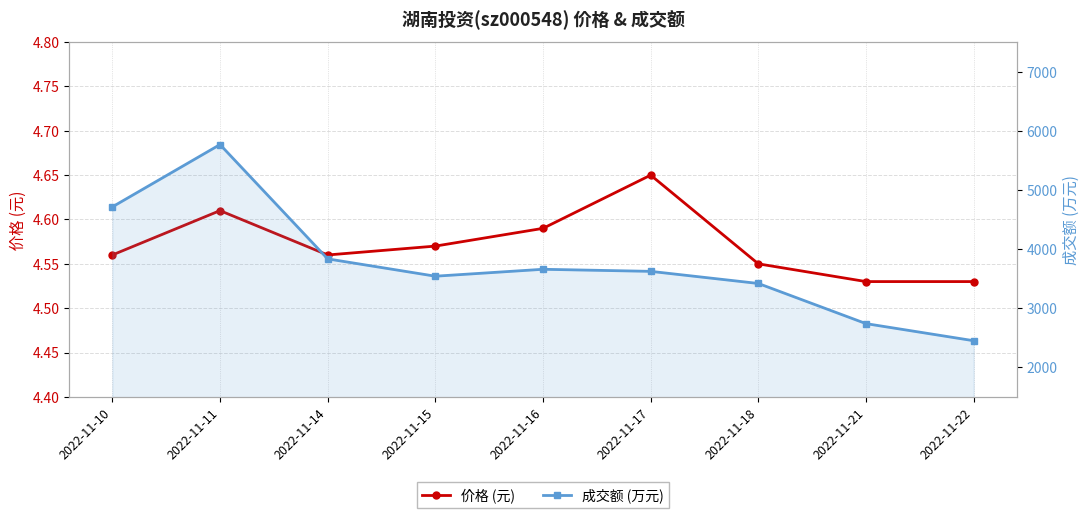

Which category has the lowest value across all series?

2022-11-21